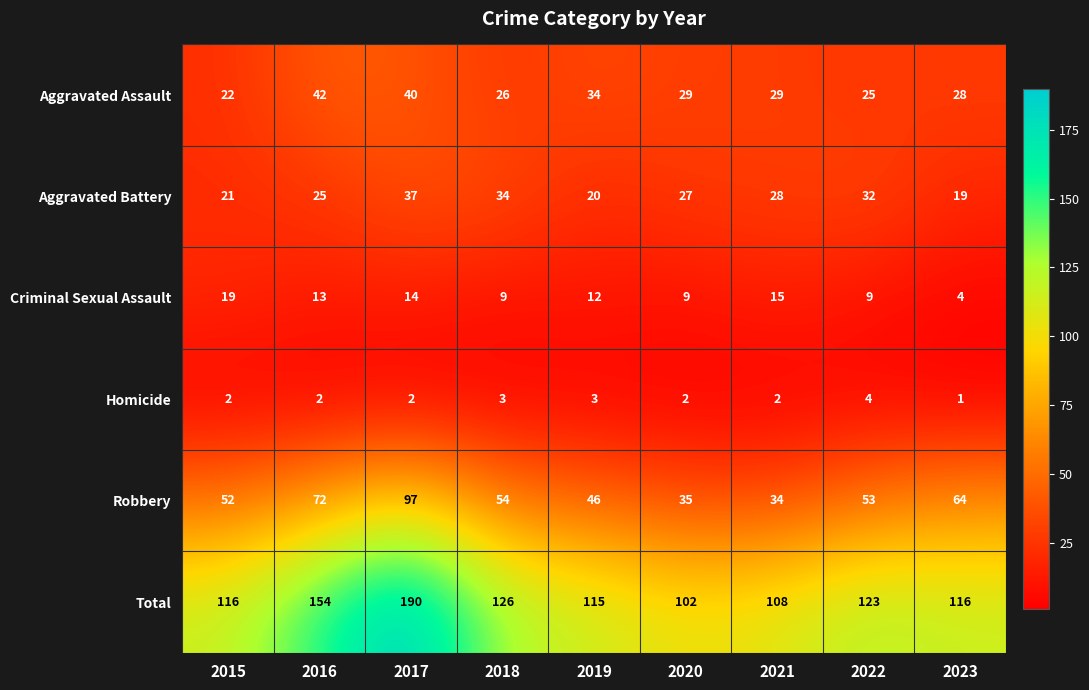

Which series has the largest range (max minus min)?

Total